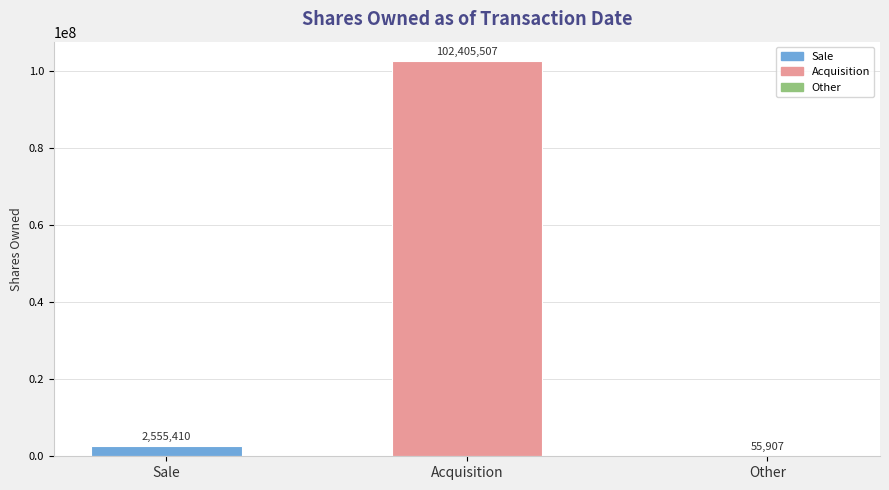

What is the change in value from Sale to Other?

-2499503